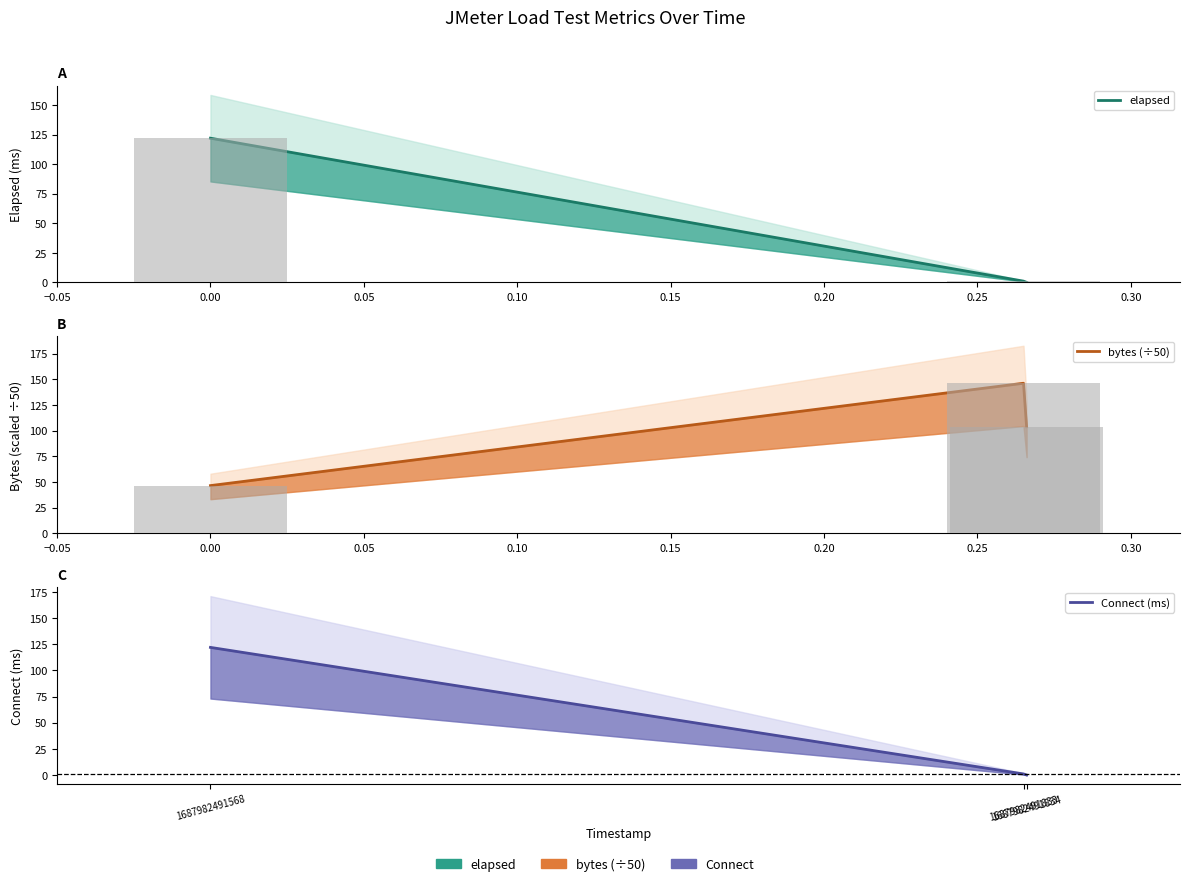

What is the spread (max minus min) of values at −0.05?

75.6